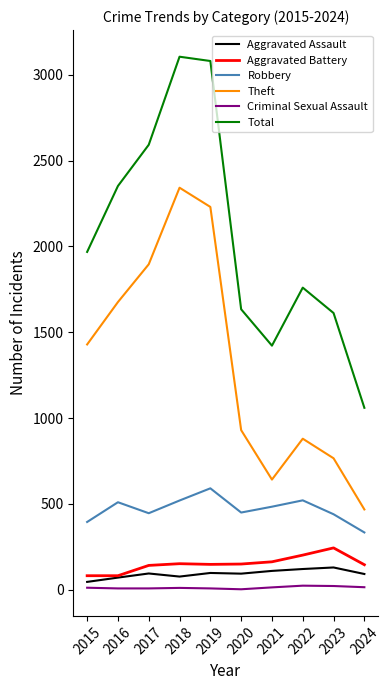

Does the chart display data point markers on the line(s)?

No